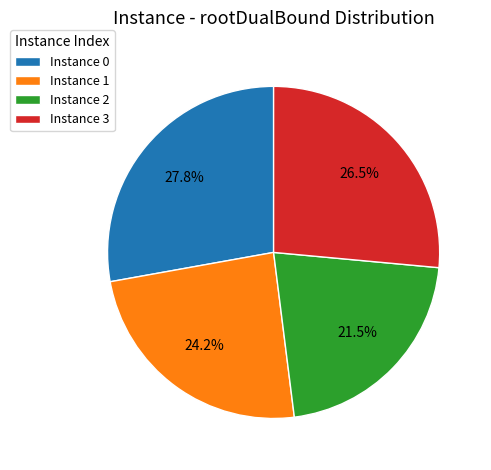

Rank the categories by value from lowest to highest.

Instance 2, Instance 1, Instance 3, Instance 0